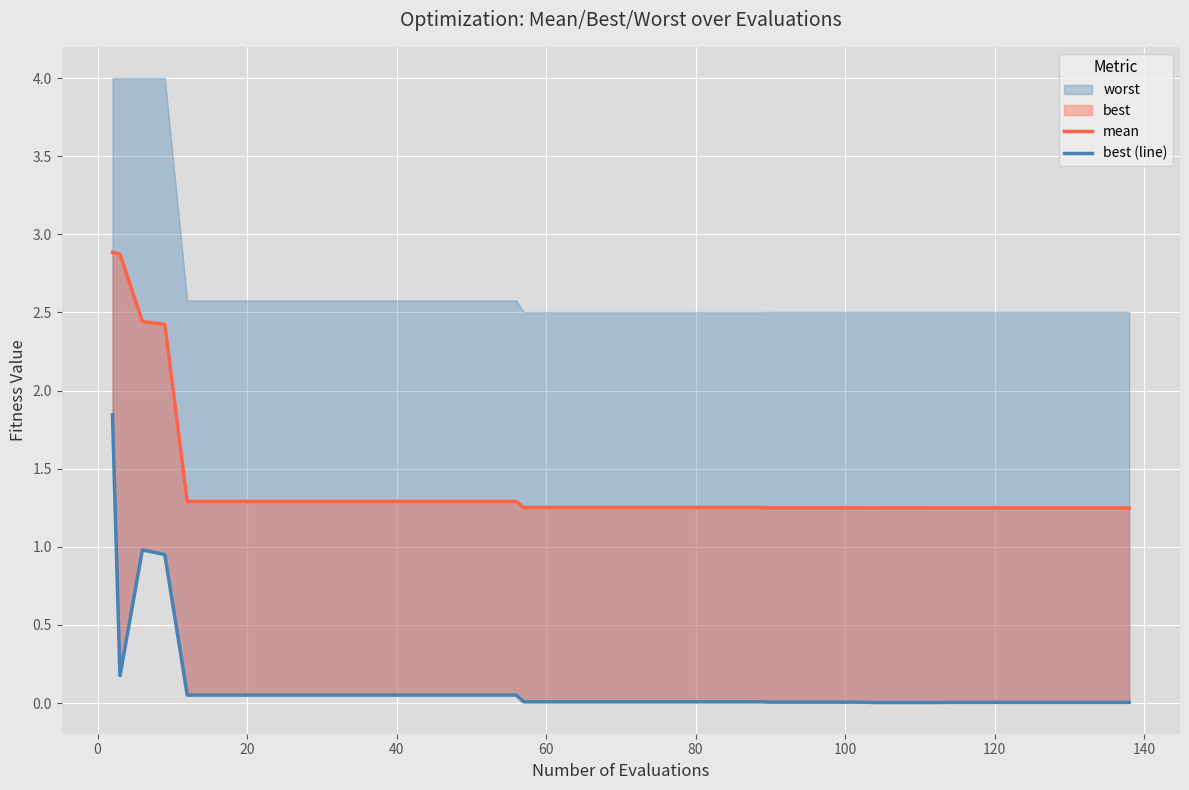

What is the difference between the maximum and minimum values in the mean series?

1.6